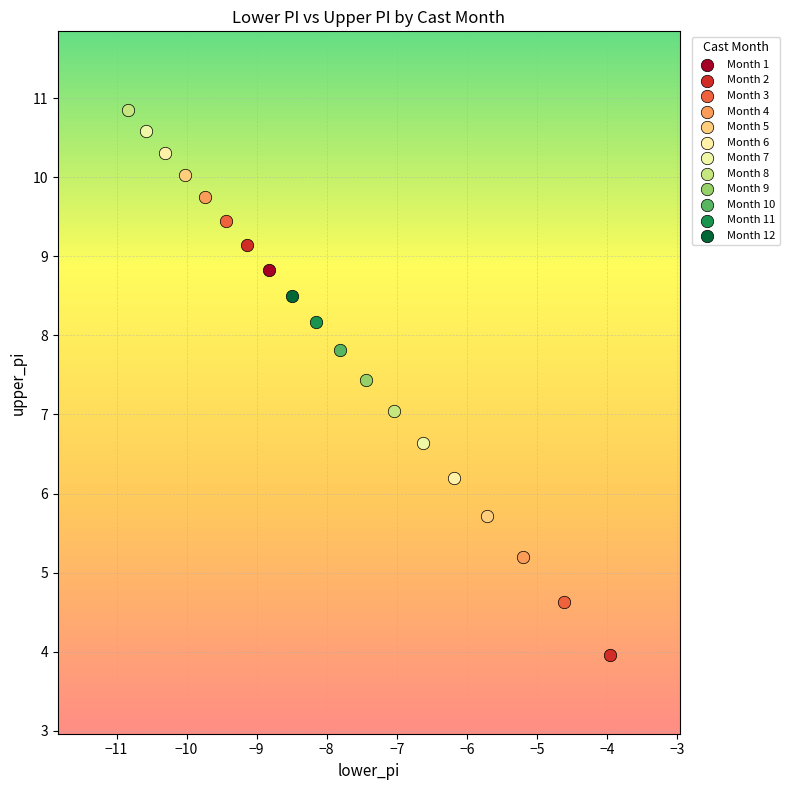

What are all the series names shown in the legend?

Month 1, Month 2, Month 3, Month 4, Month 5, Month 6, Month 7, Month 8, Month 9, Month 10, Month 11, Month 12